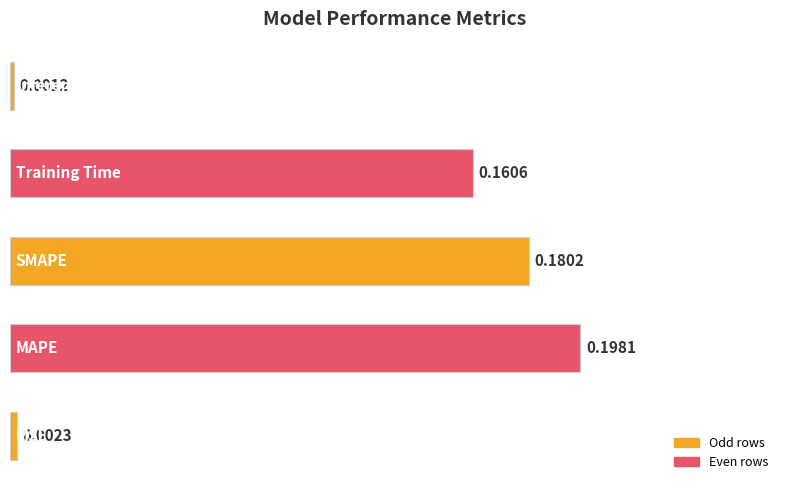

What is the sum of all values?

0.5